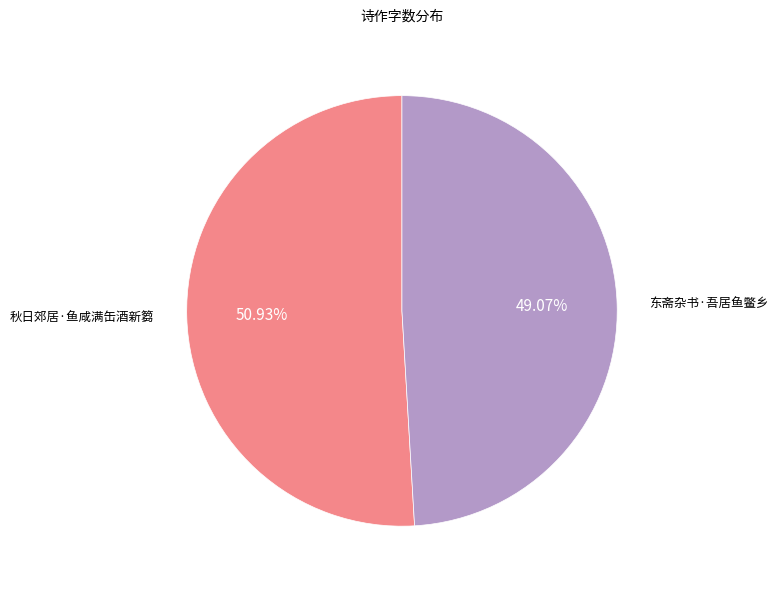

Which category has the biggest portion of the pie?

秋日郊居·鱼咸满缶酒新篘